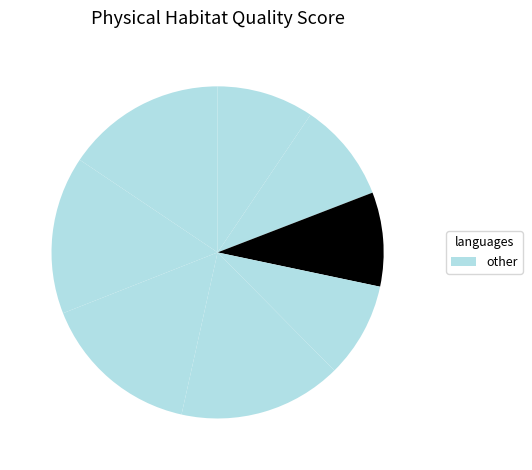

How many segments does this pie chart have?

8